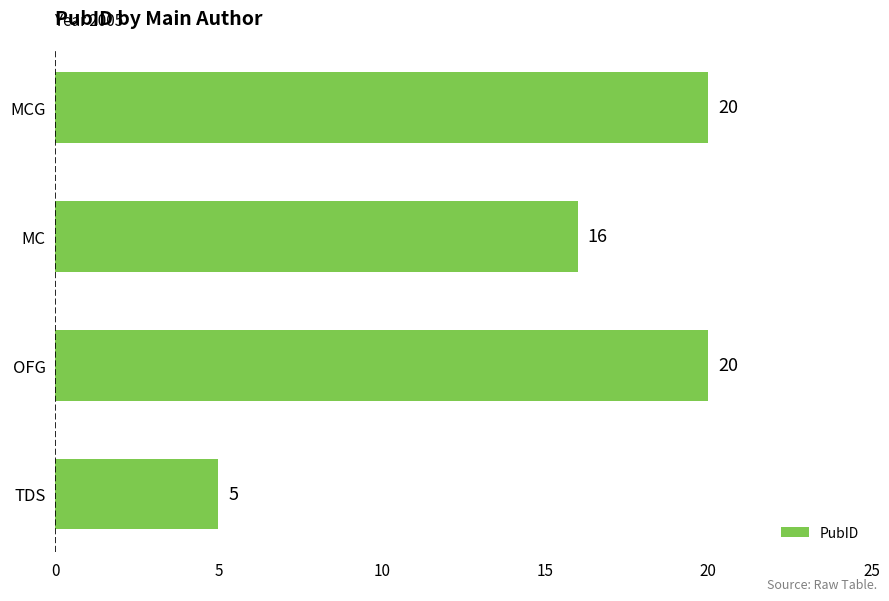

Reading bottom to top, list all the values displayed in this chart.

5	20	16	20